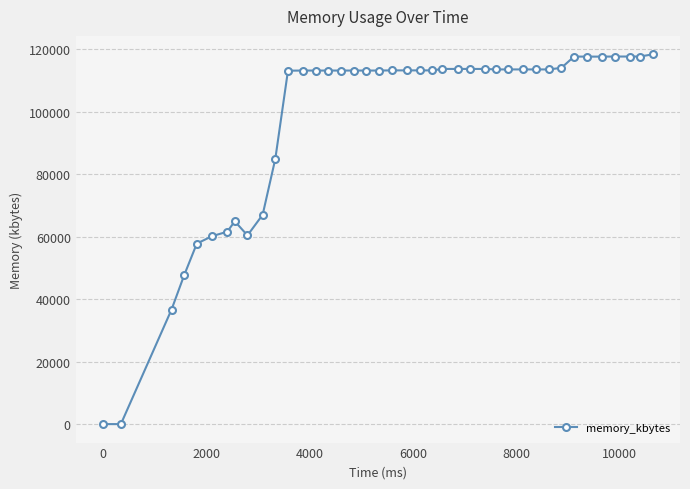

What is the difference between the maximum and minimum values?

118336